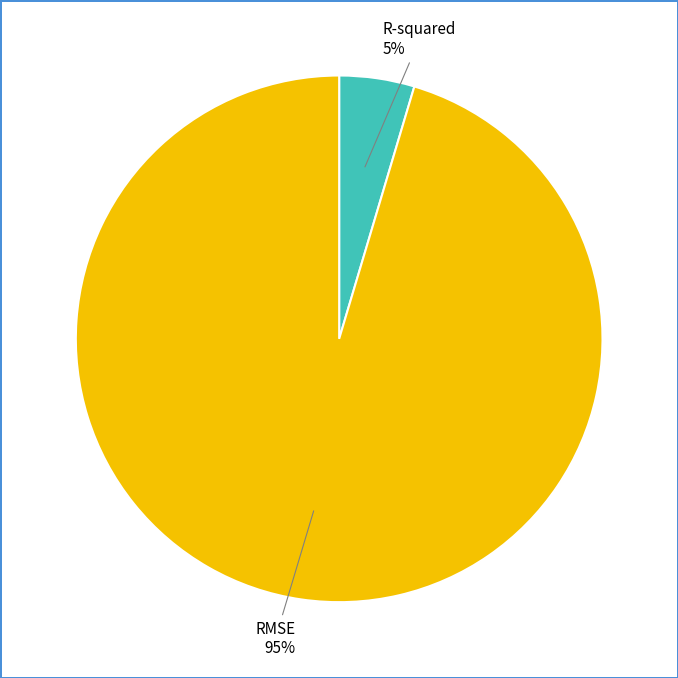

Do RMSE and R-squared together represent more than half of the pie?

Yes